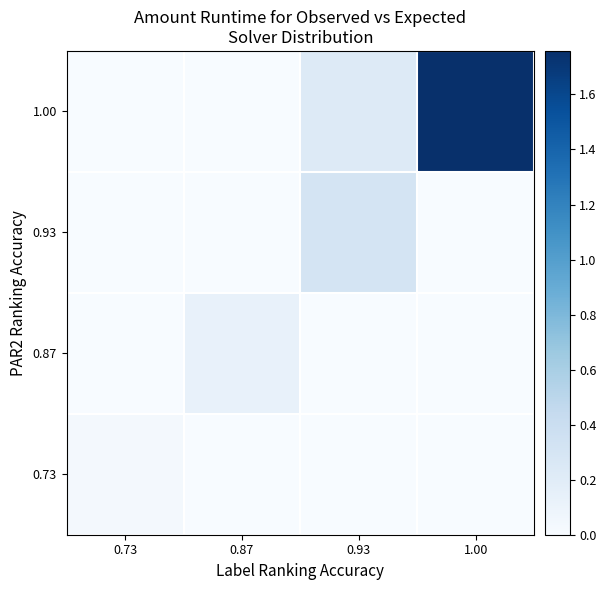

Reading left to right, what are all the values shown in this chart?

row_0: 0.0	0.0	0.0	0.0
row_1: 0.0	0.1	0.0	0.0
row_2: 0.0	0.0	0.3	0.0
row_3: 0.0	0.0	0.2	1.8